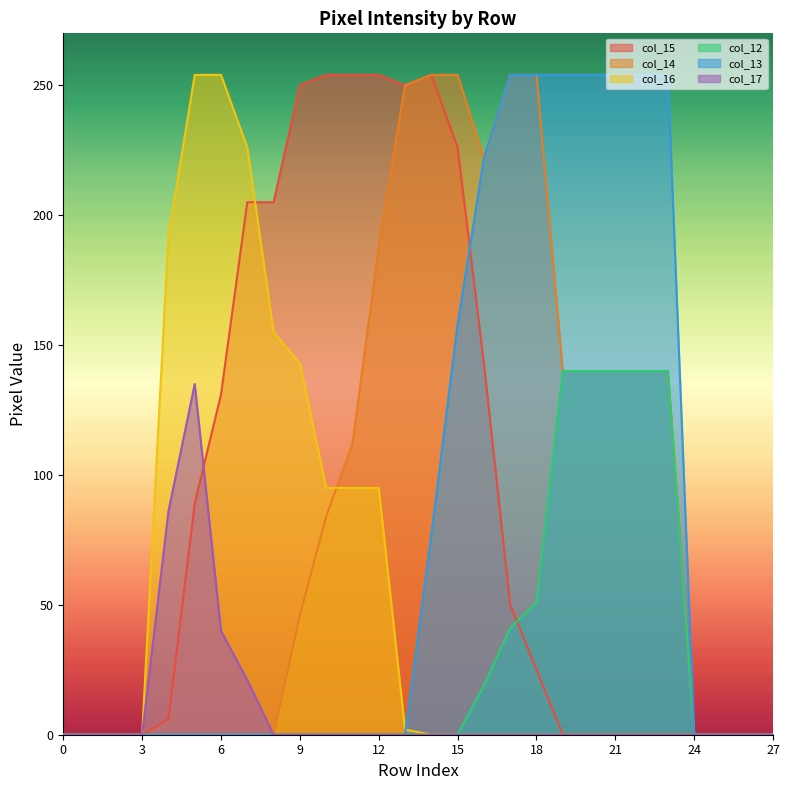

What is the highest value of the col_15 series?

254